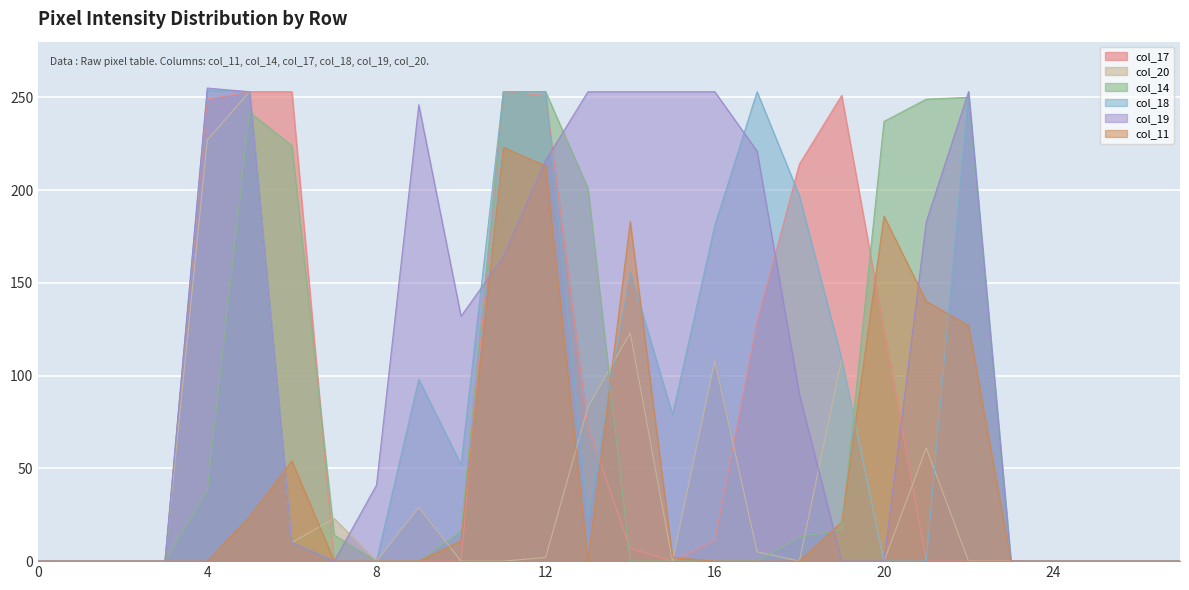

What is the sum of all col_11 values?

1184